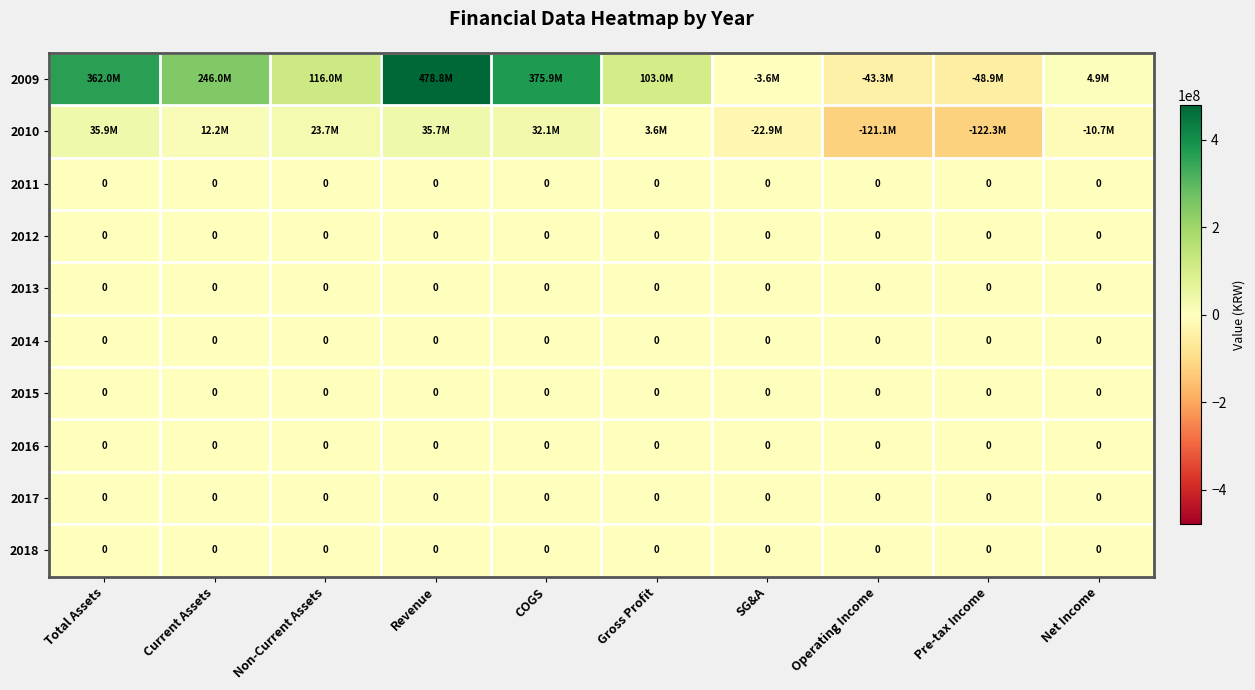

True or false: 2013 has a value of 0 at Net Income.

True